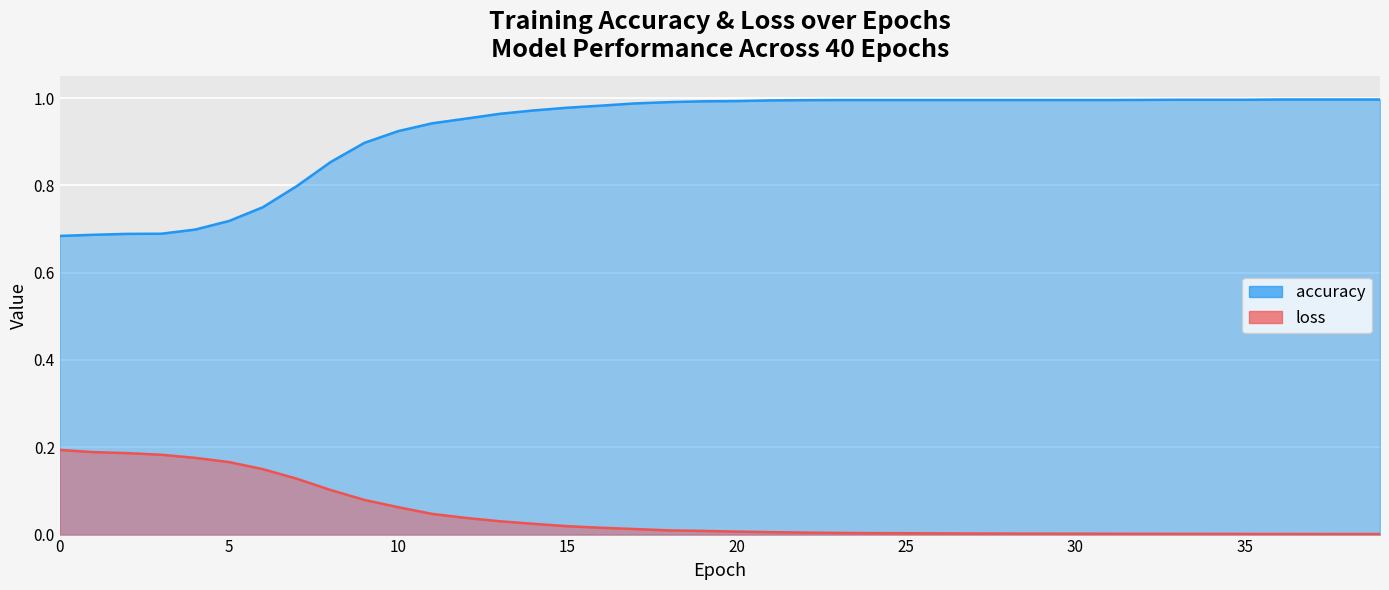

What are all the series names shown in the legend?

accuracy, loss